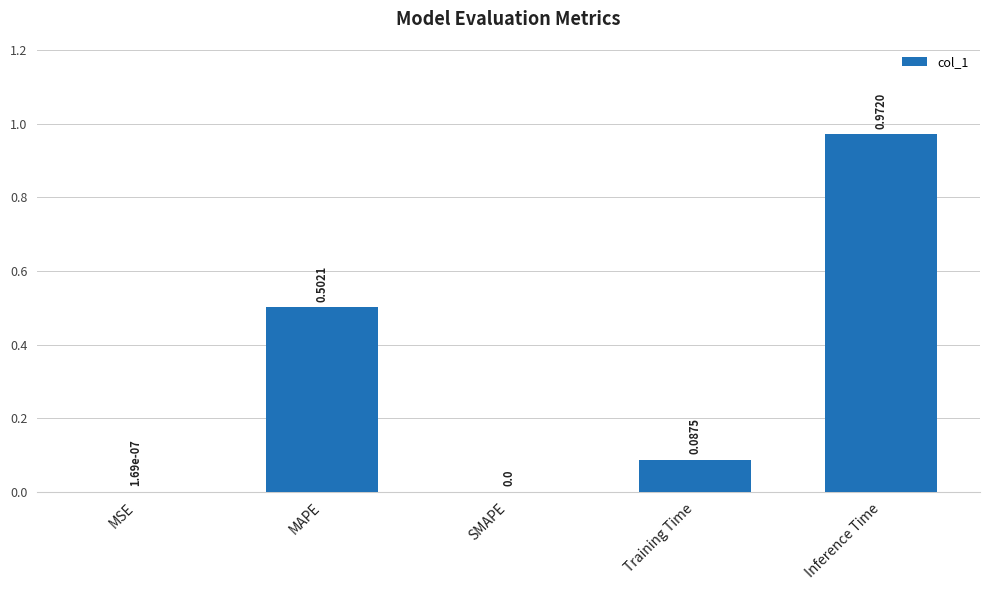

At which category does the chart reach its peak across all series?

Inference Time